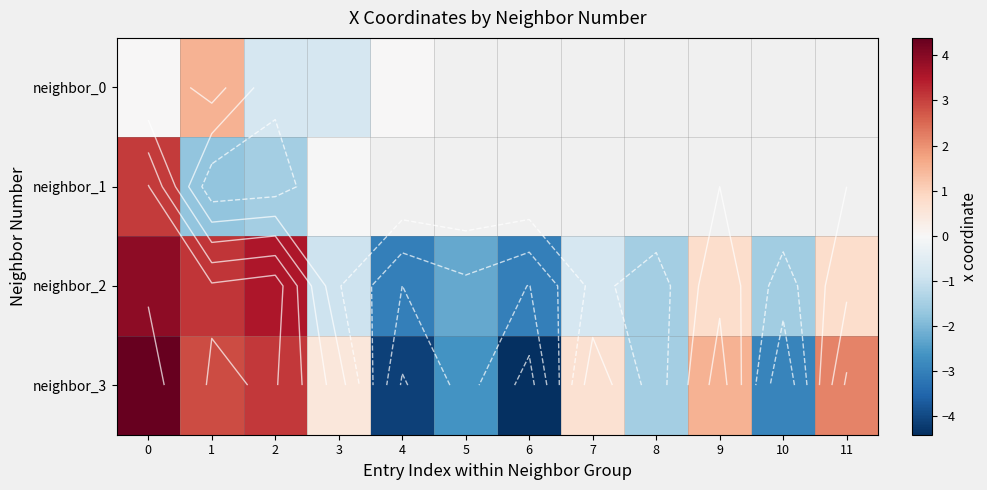

How many negative values does the neighbor_3 series have?

5